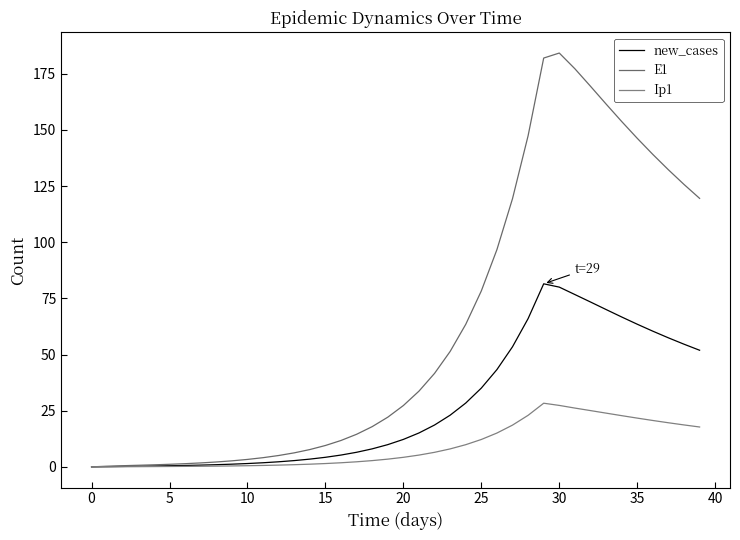

Does the chart have visible grid lines?

No